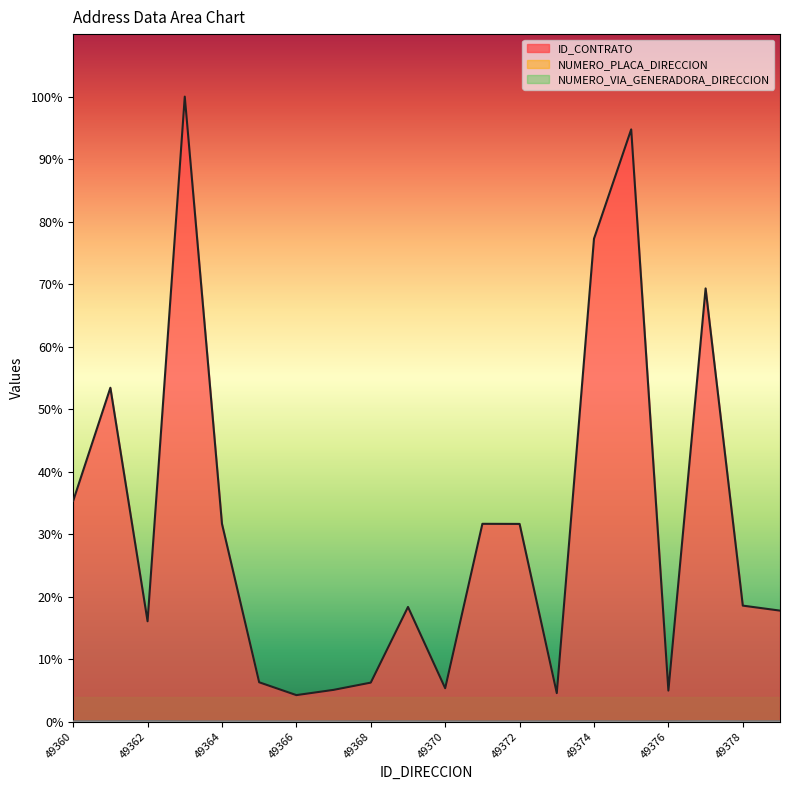

Between 49369 and 49378, which is larger?

49378